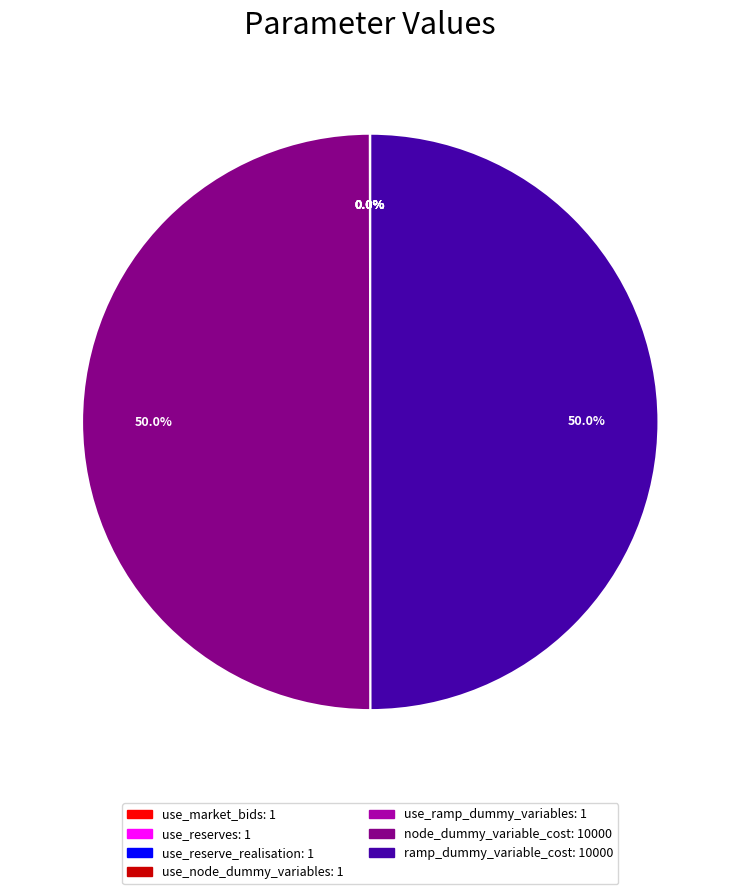

Which category has the smallest portion of the pie?

use_market_bids